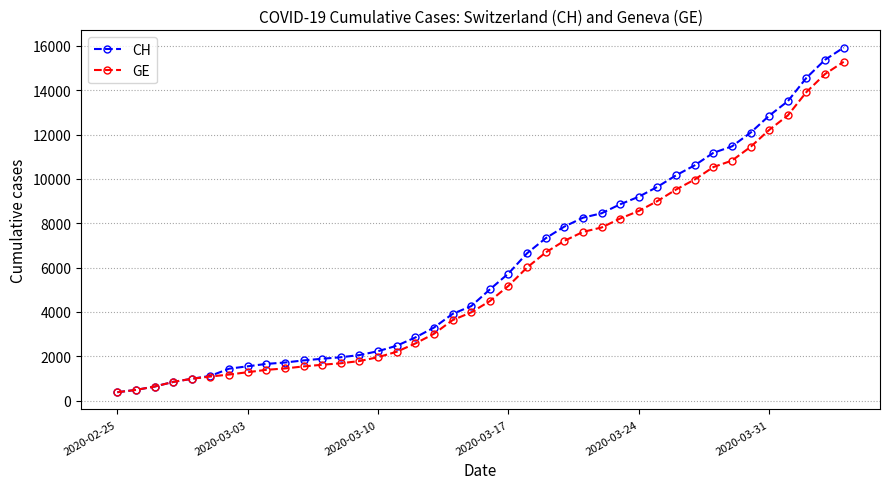

Which series has the widest spread of values?

CH